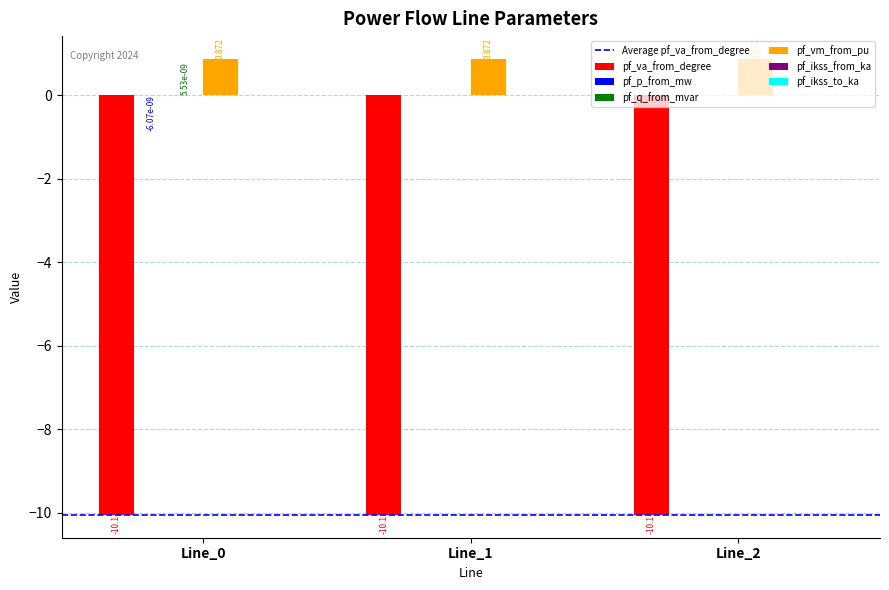

Which series has the largest total across all categories?

pf_vm_from_pu